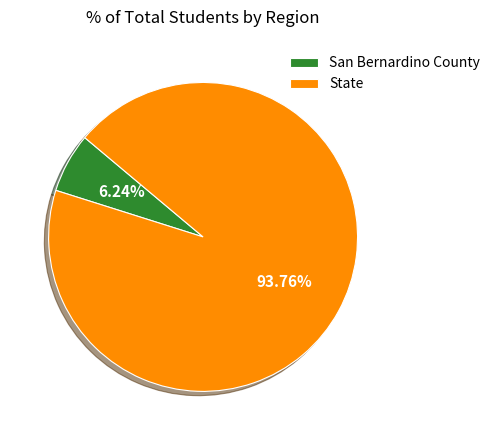

What is the ratio of the value at San Bernardino County to the value at State?

0.1